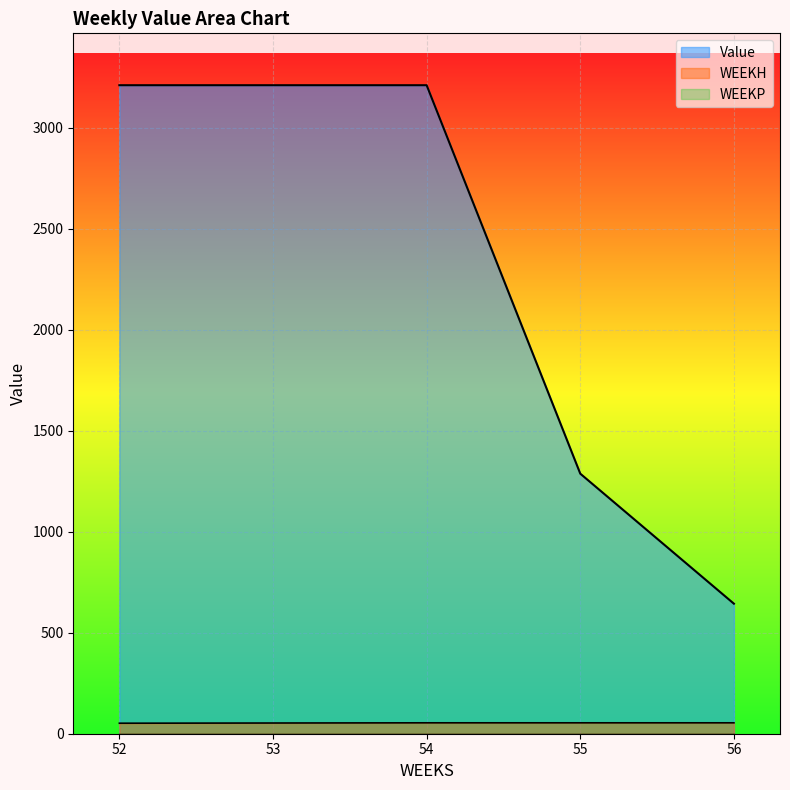

What is the difference between the maximum and minimum values in the Value series?

2566.5